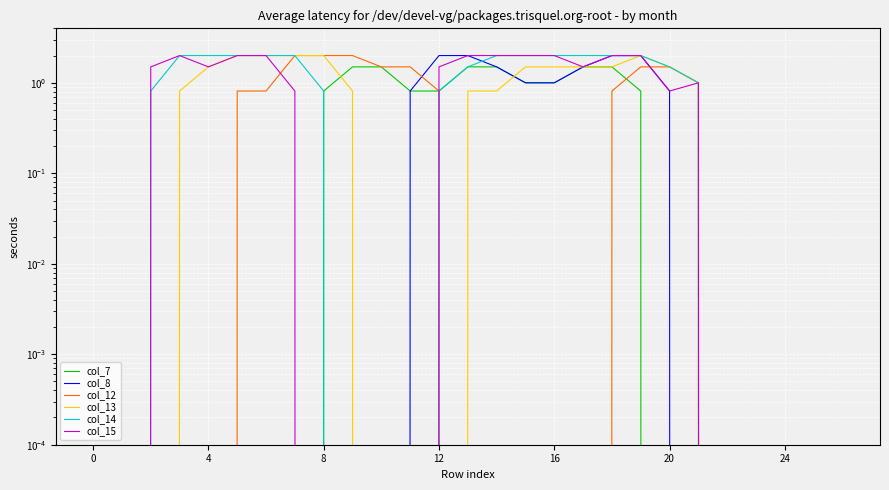

What is the difference between the maximum and minimum values in the col_12 series?

2.0